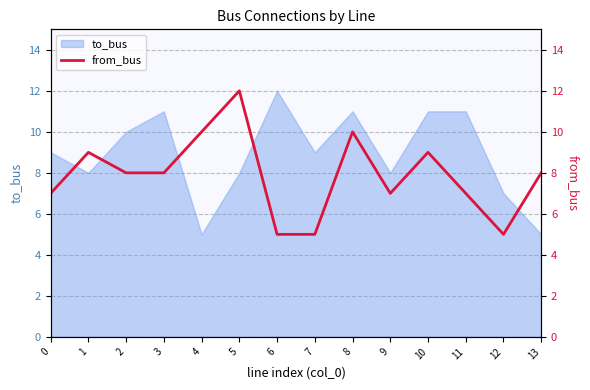

What is the minimum value for to_bus?

5